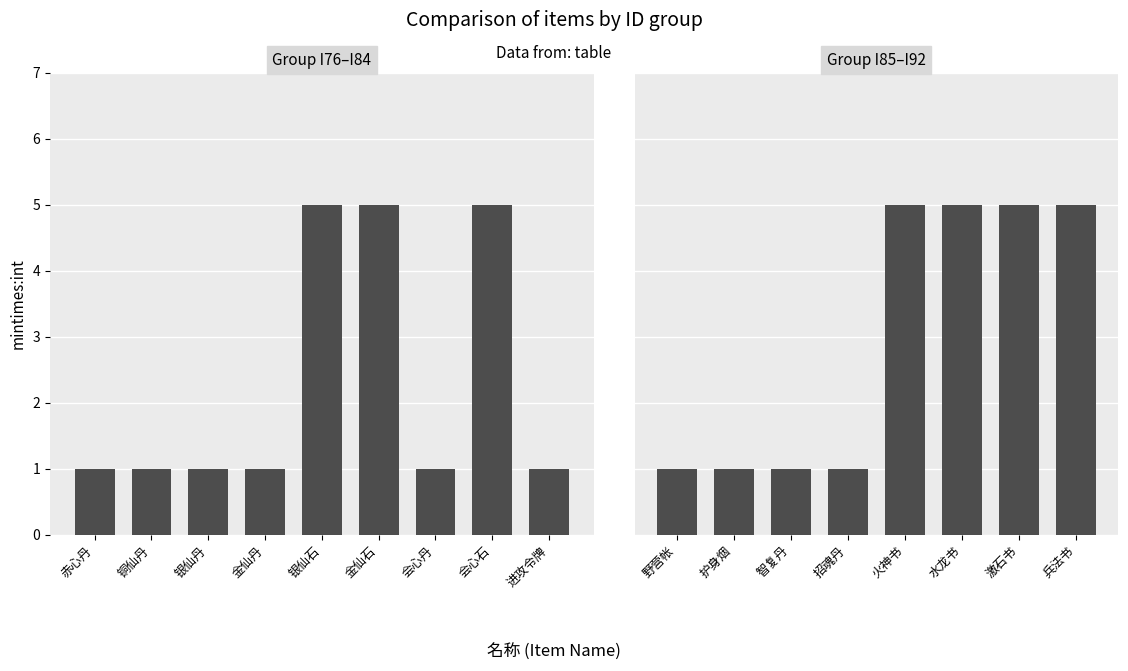

What is the difference between the second highest and minimum values?

4